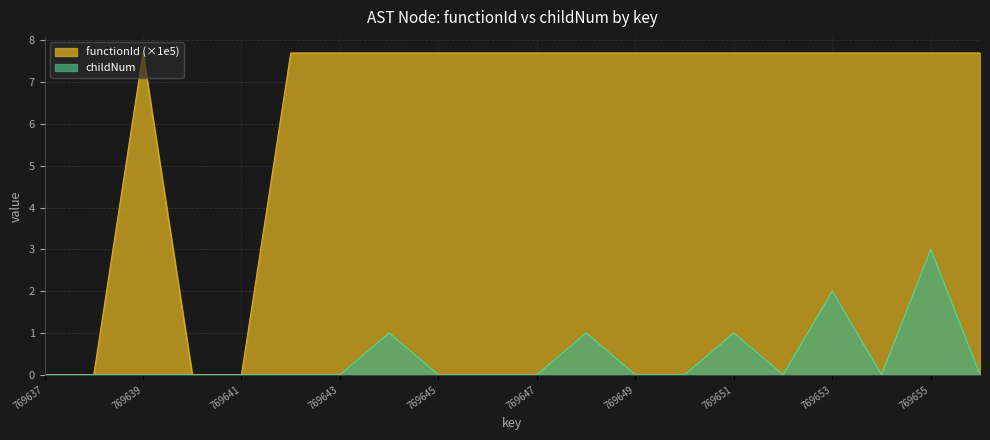

At which label is functionId closest to 3?

769637